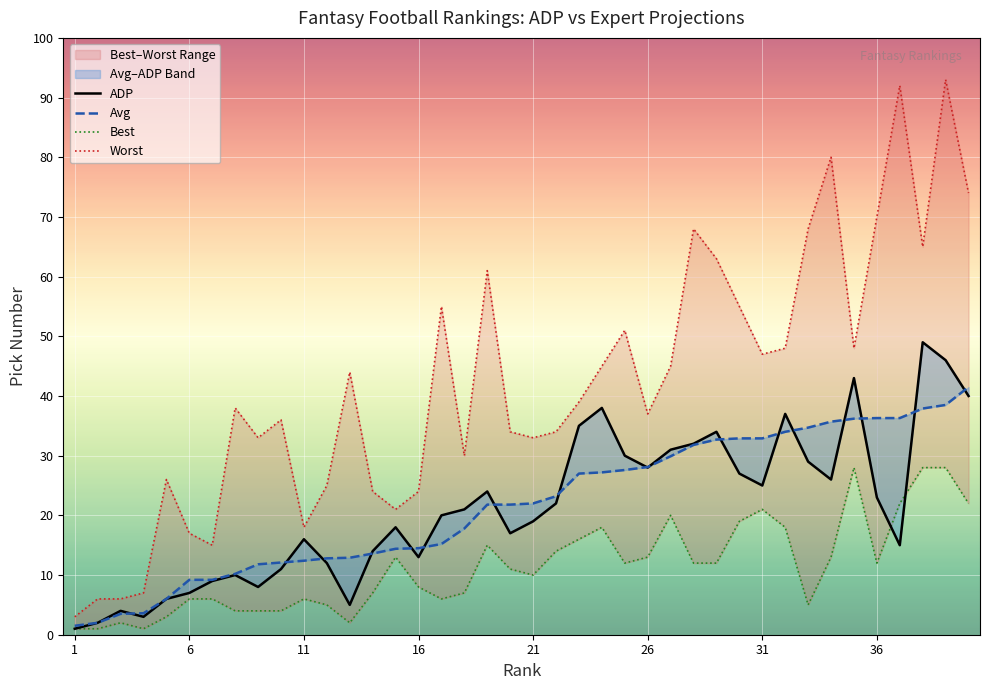

Is it true that ADP equals 24.0 at 19?

True